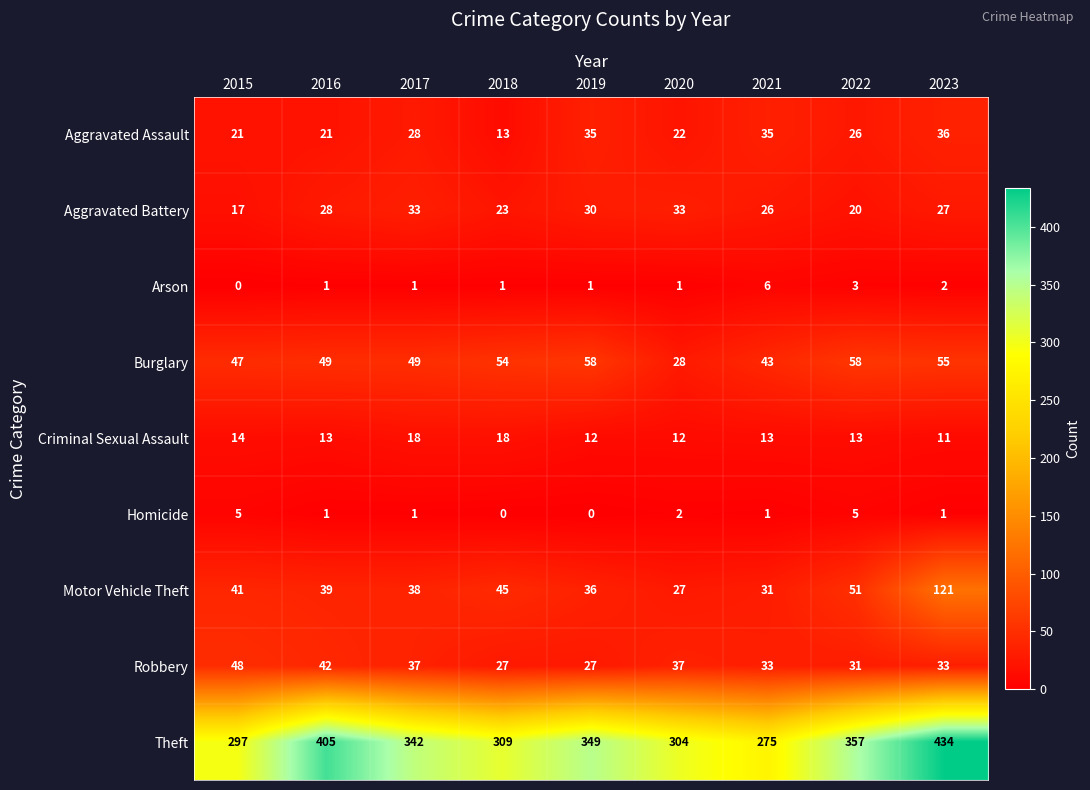

True or false: Criminal Sexual Assault has a value of 11 at 2023.

True